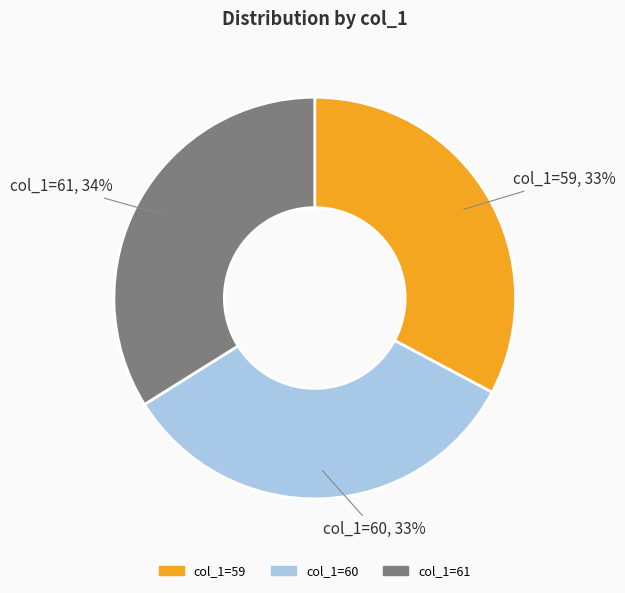

To the nearest percent, what is the average slice percentage?

33%